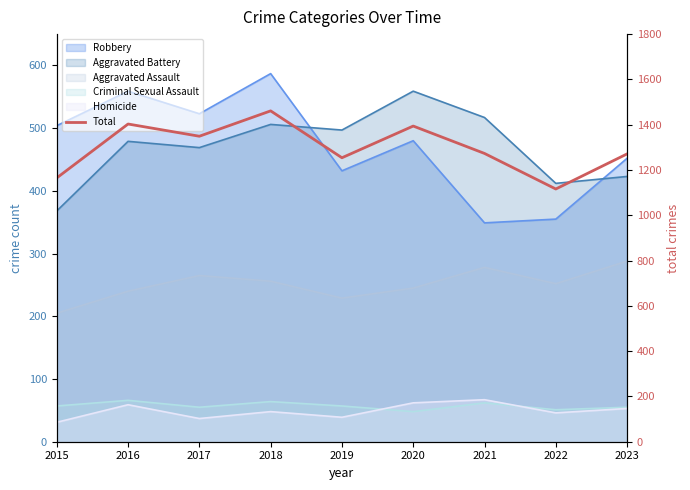

Rank the categories by value from lowest to highest.

2022, 2015, 2019, 2023, 2021, 2017, 2020, 2016, 2018